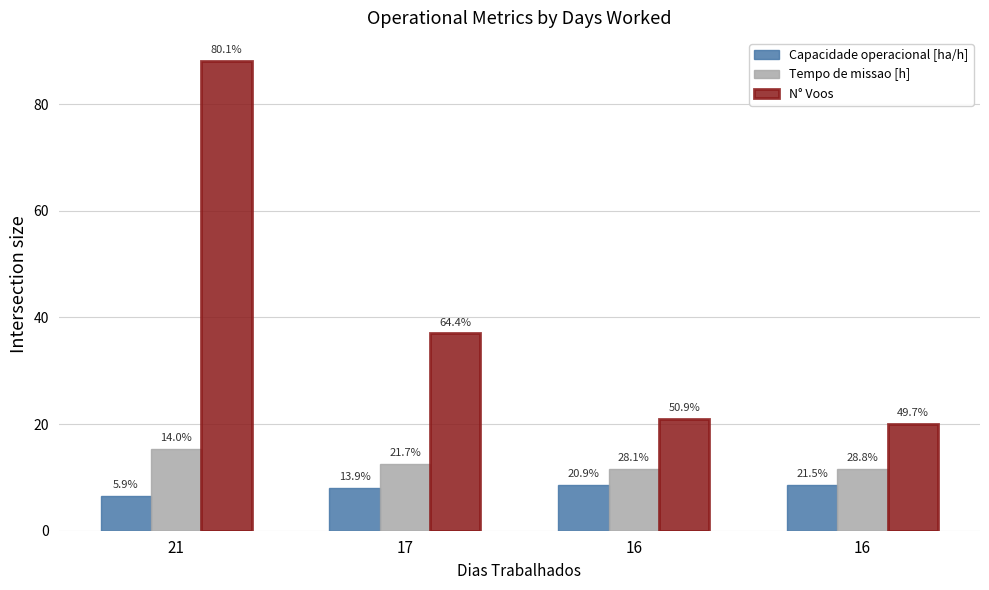

What is the lowest value of the Tempo de missao [h] series?

11.6